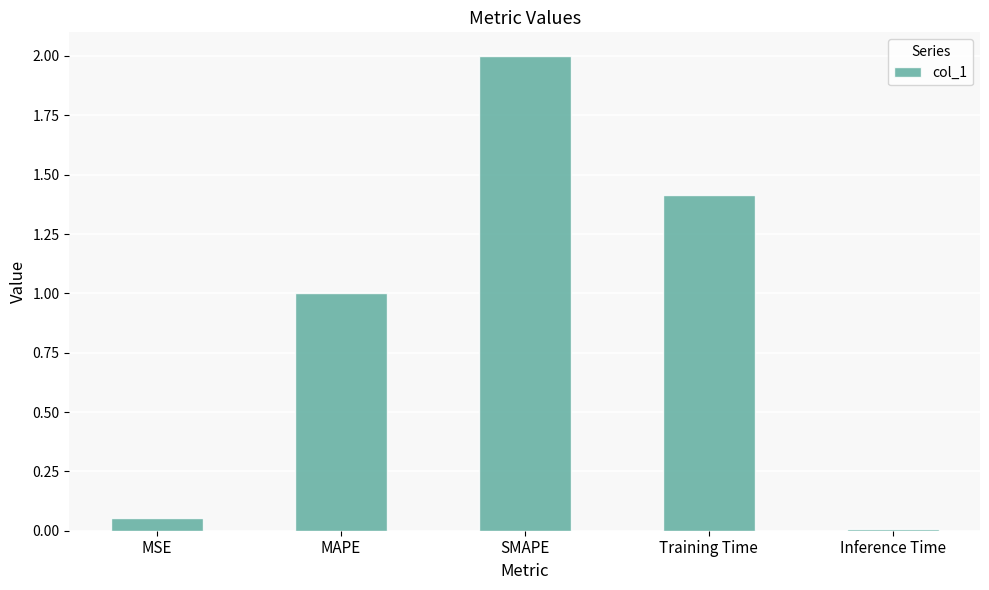

The value at Training Time is 1.4. True or false?

True